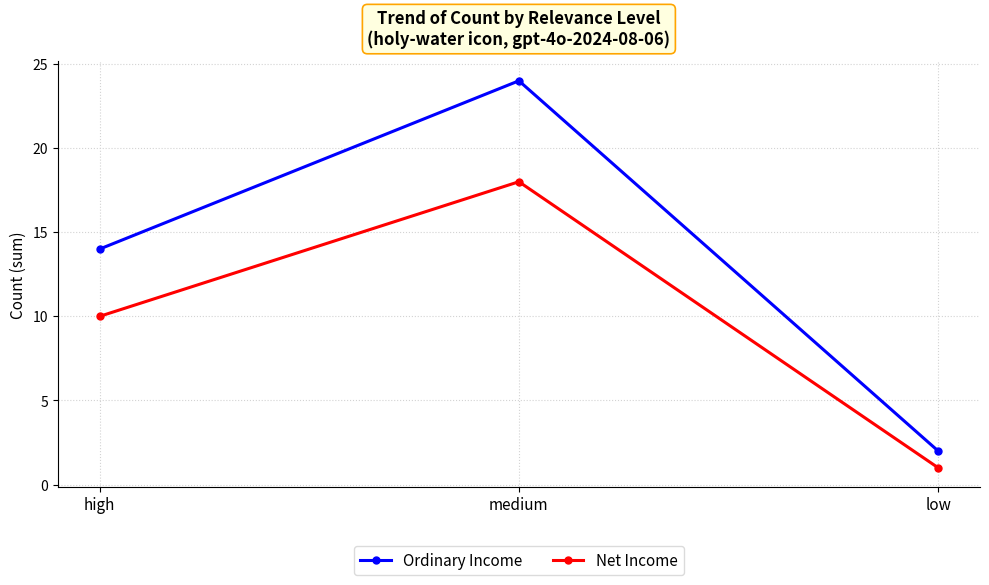

What is the label of the 2nd point from the left?

medium